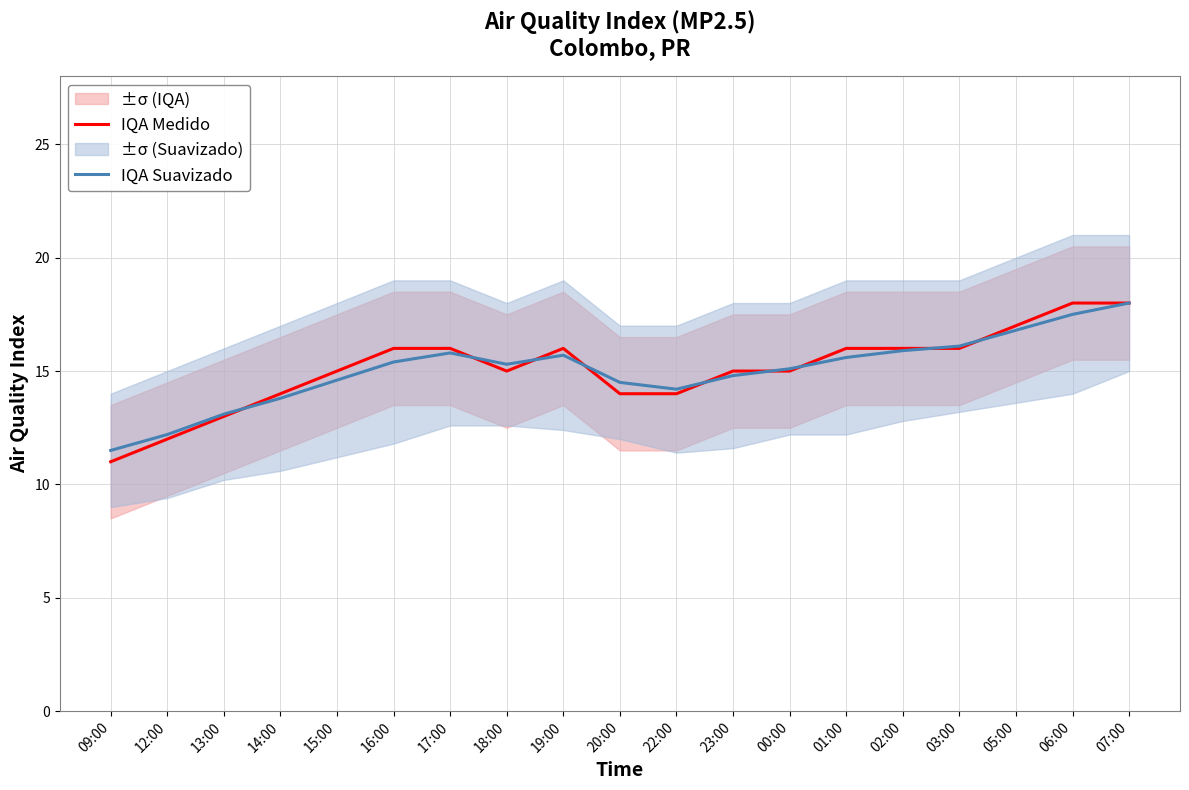

Does the chart display data point markers on the line(s)?

No